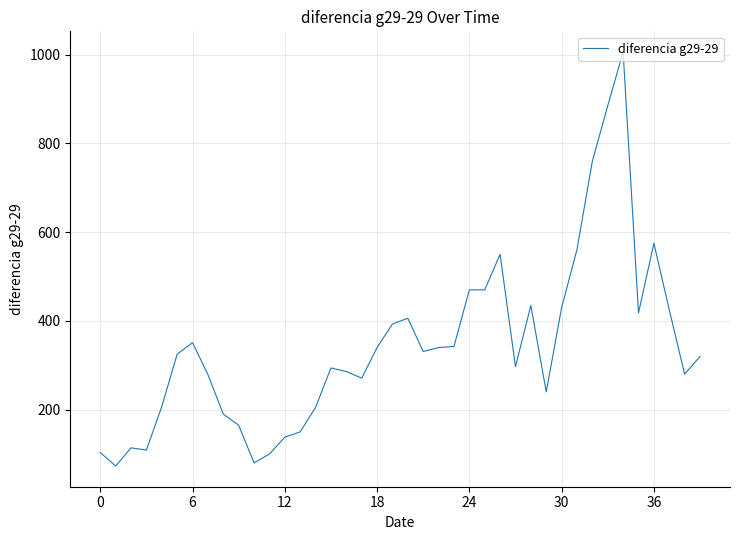

What is the difference between the maximum and minimum values?

933.0